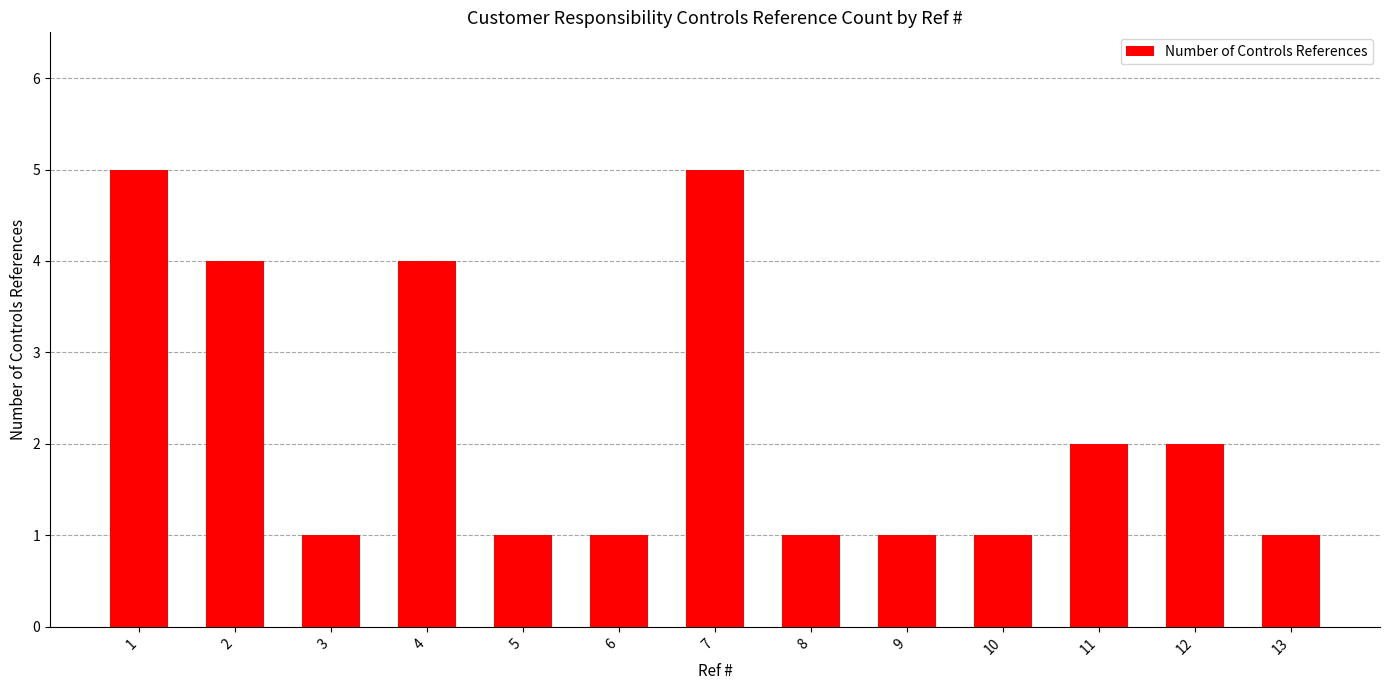

What is the minimum value shown in the chart?

1